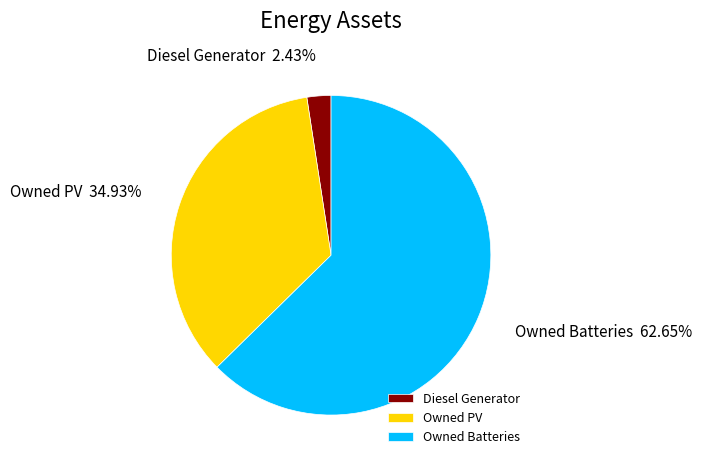

Is there a majority slice in this chart?

Yes